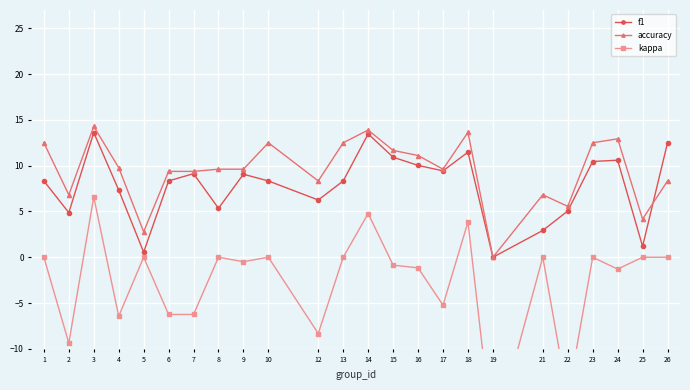

Between 24 and 7, which is larger?

24